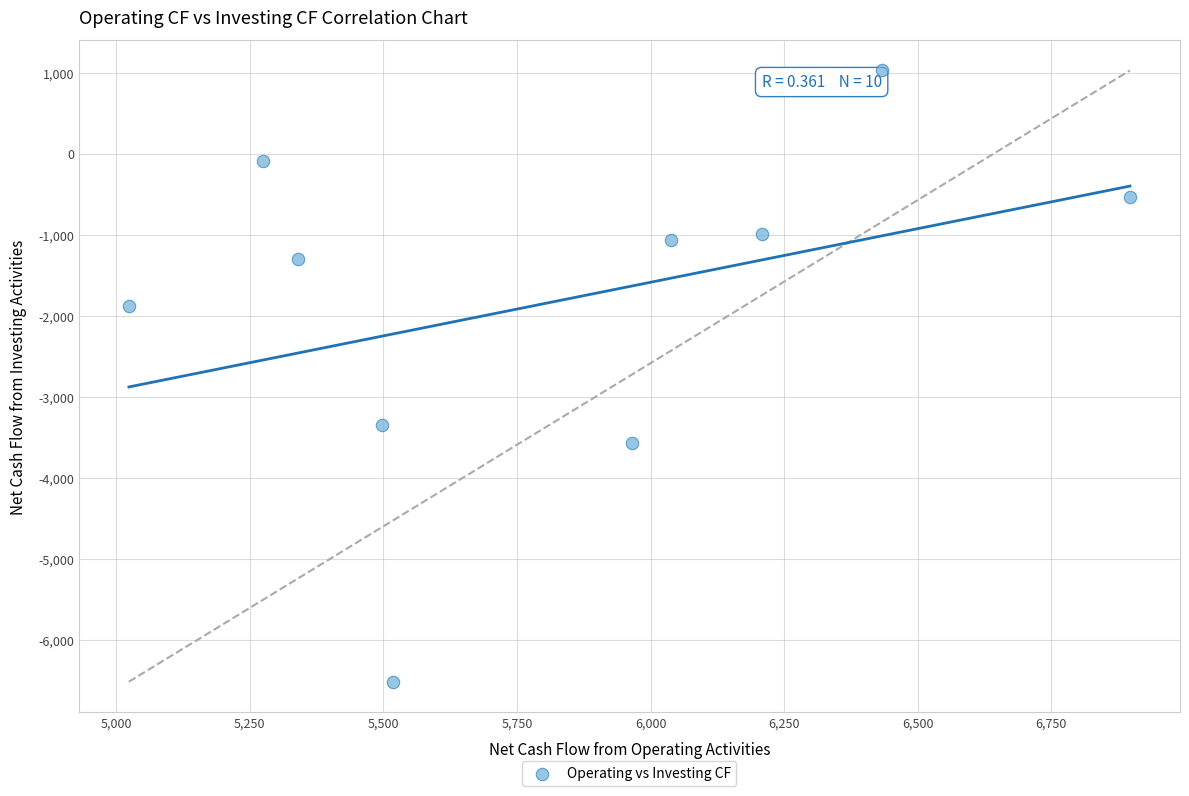

What Y value in the scatter plot is closest to -2743?

-3342